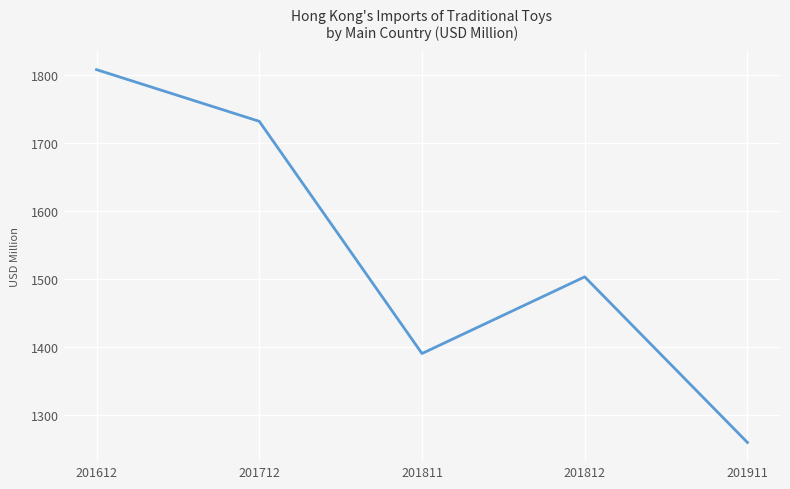

Which has a higher value, 201612 or 201712?

201612